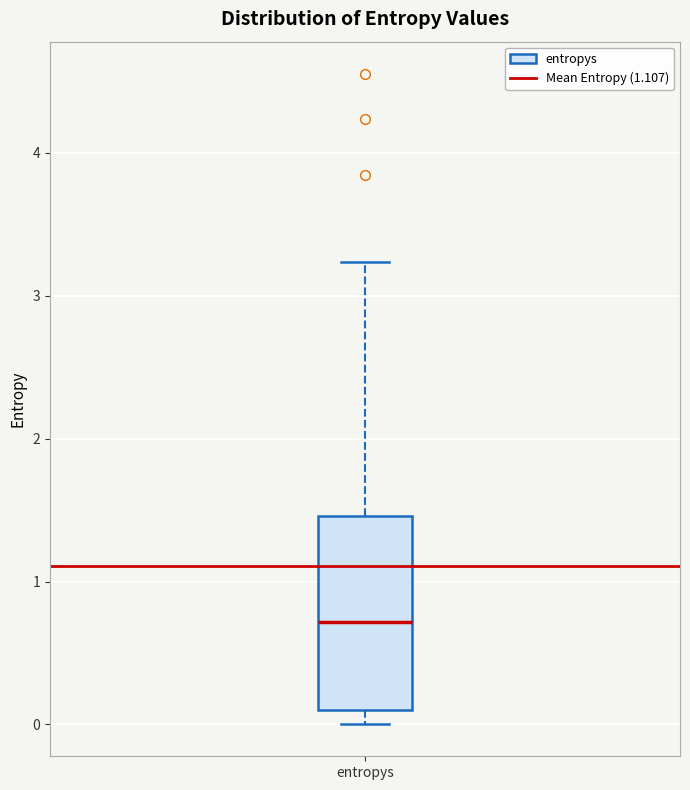

Transcribe this box plot: give where the median line is, the range the box spans, and where the two whiskers end, as read against the y-axis. The values are not printed on the chart, so give them approximately, as read against the axis.

median 0.7, box 0.1 to 1.5, whiskers 0.0 to 3.2